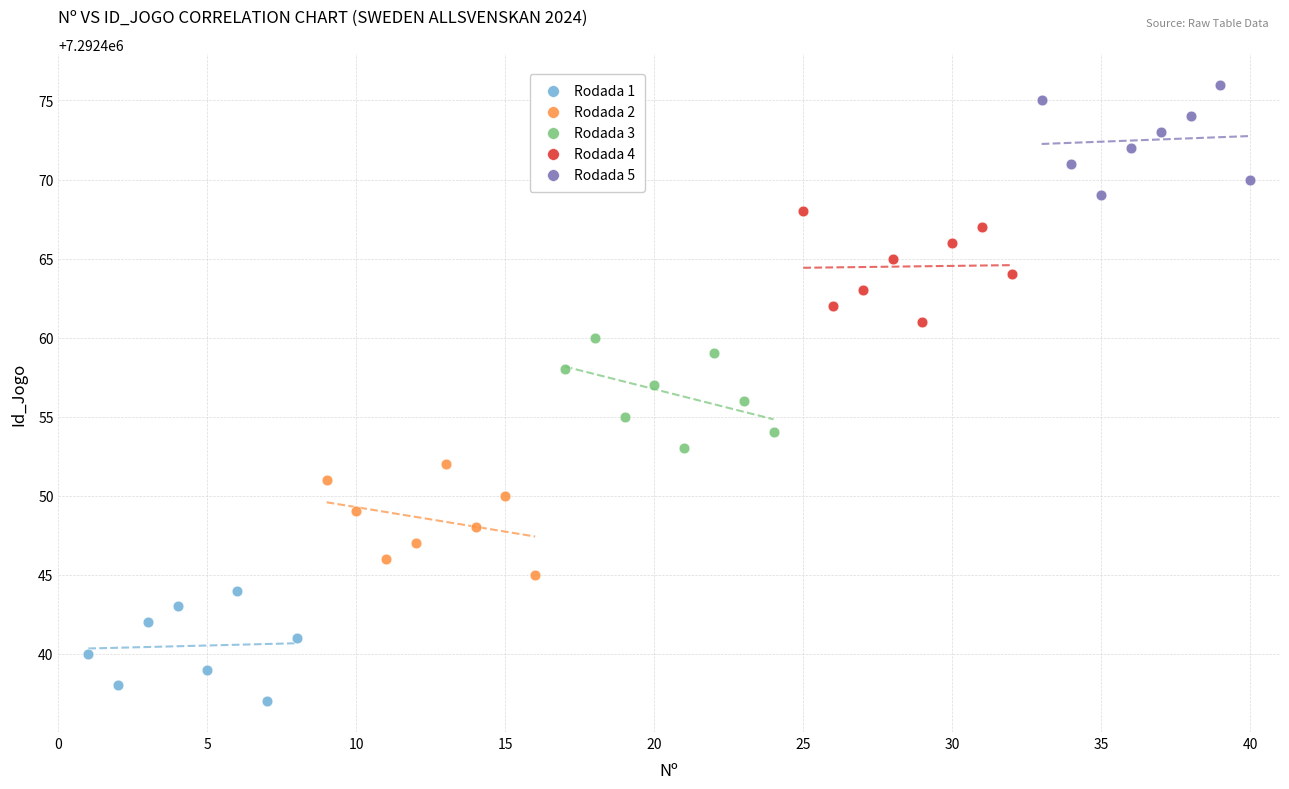

Which series contains the highest Y value?

Rodada 5